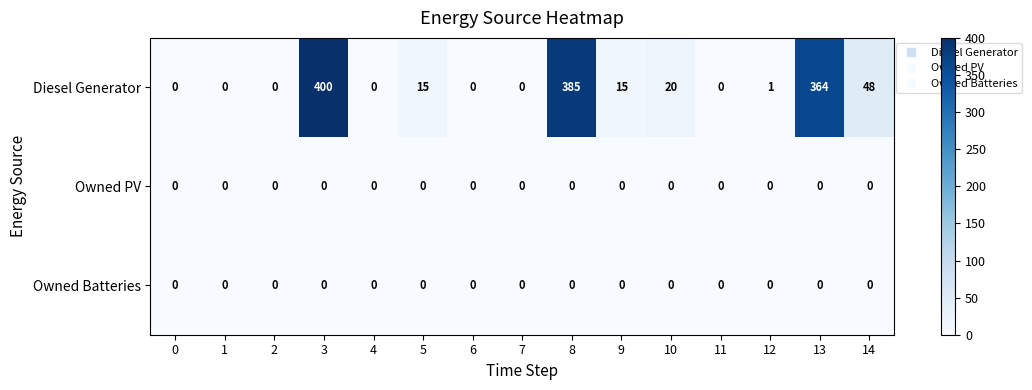

Is it true that Diesel Generator equals 15 at 5?

True